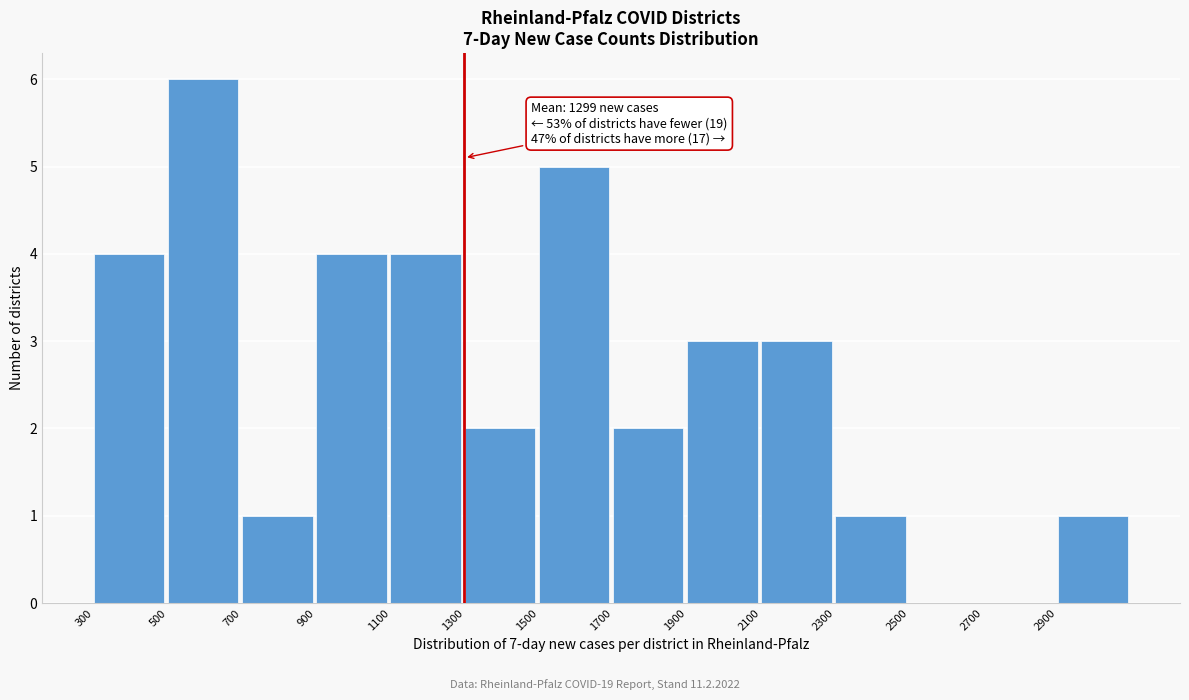

Over which range of the x-axis is the bar tallest?

500 to 700